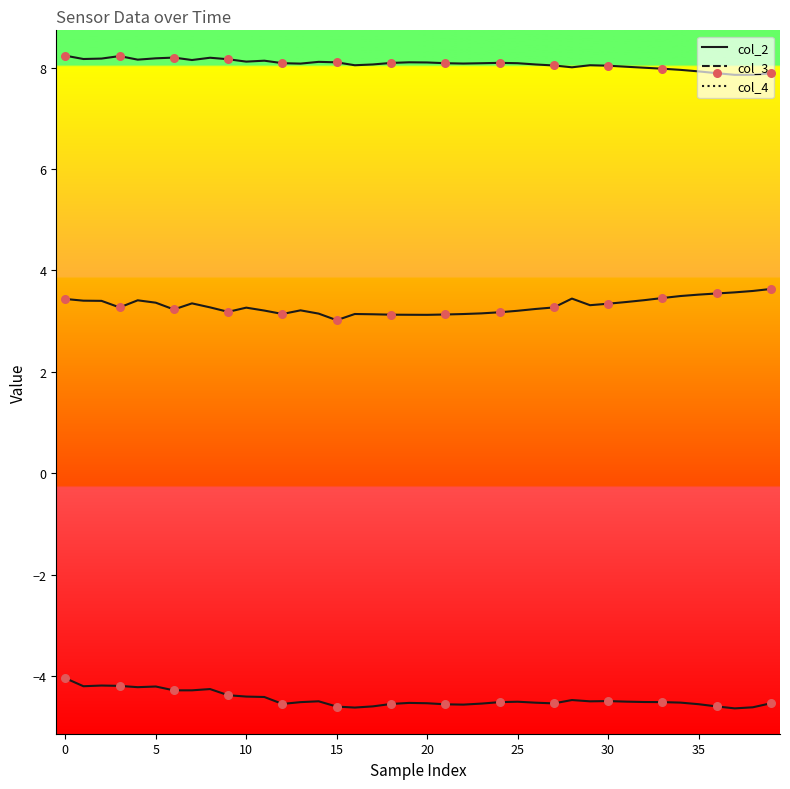

How many lines are shown in the chart?

3